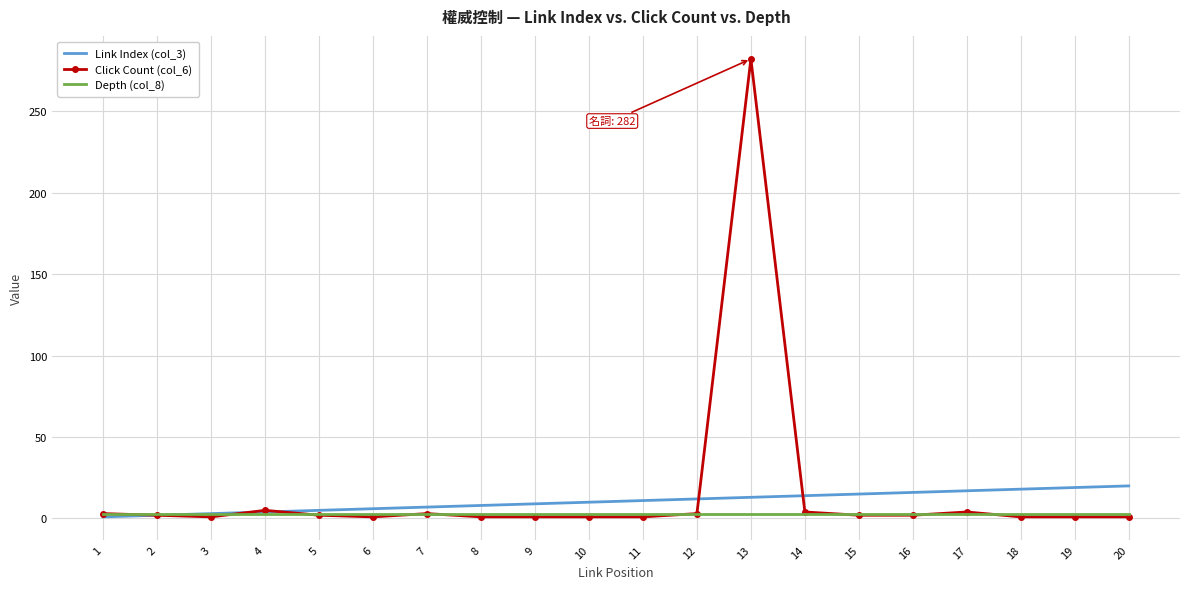

At which category is the sum across all series the highest?

13